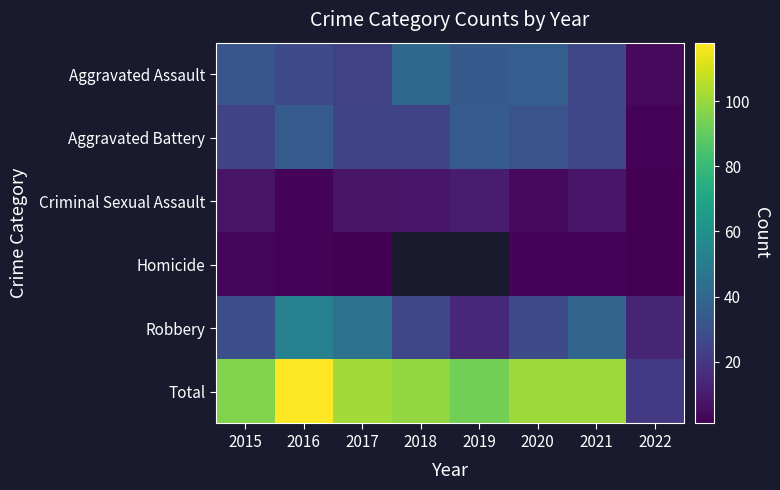

Which has a higher value, 2021 or 2020?

2020